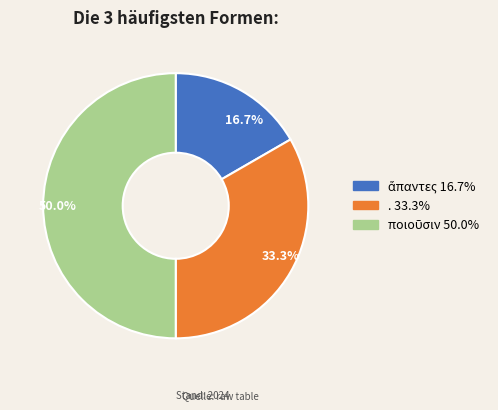

How many segments does this pie chart have?

3